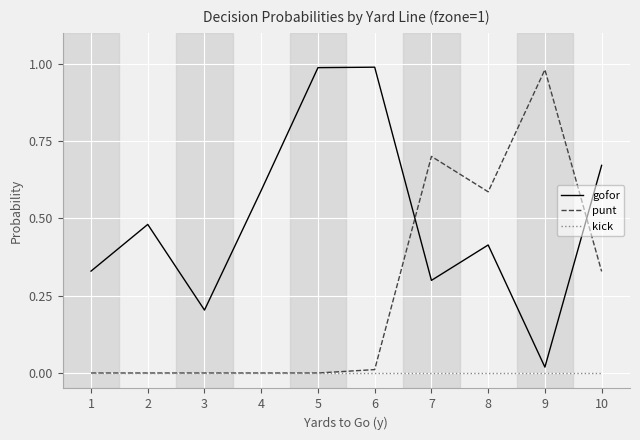

What are all the series names shown in the legend?

gofor, punt, kick